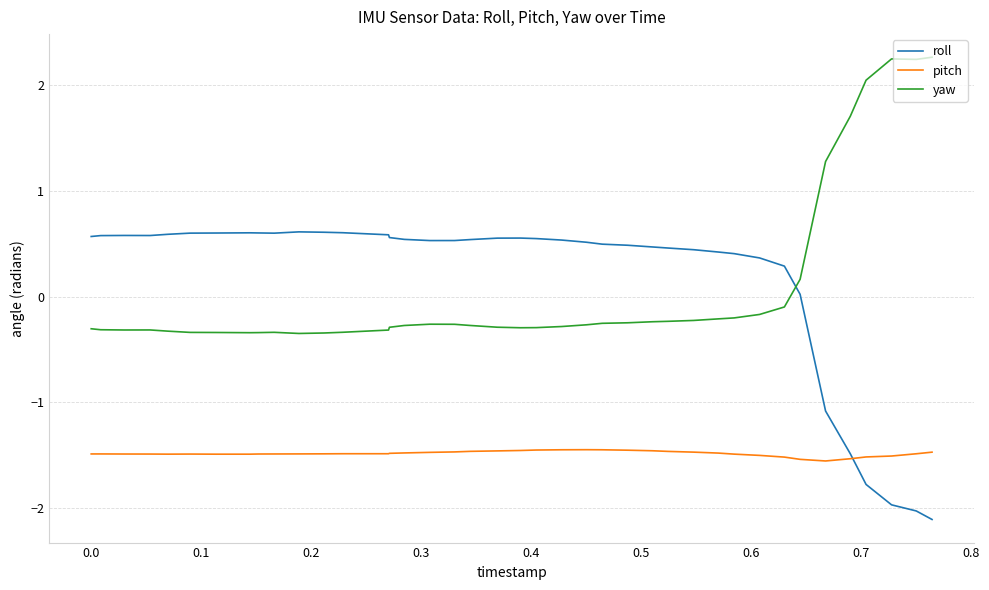

Which series has the largest range (max minus min)?

roll